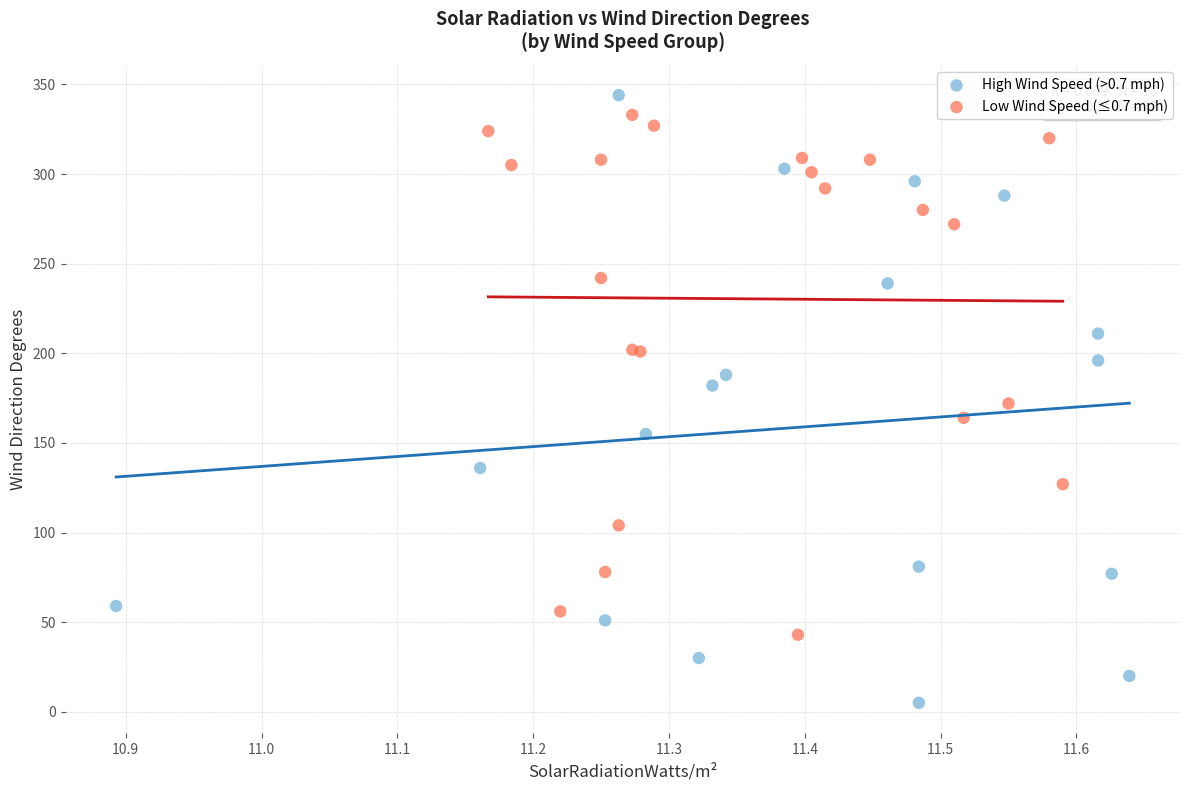

Which series has the widest spread of Y values?

High Wind Speed (>0.7 mph)